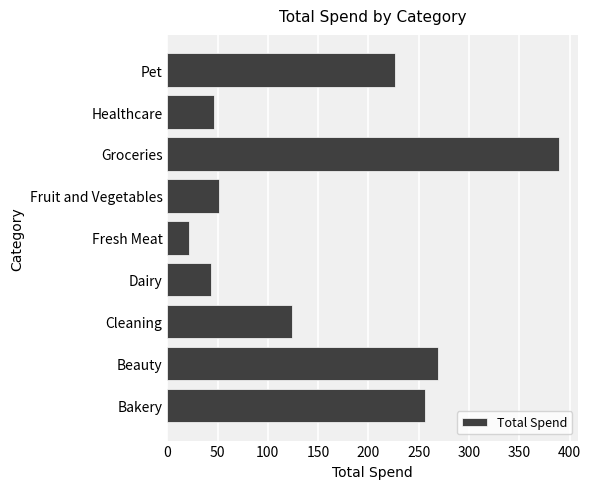

Where is the data nearest to the value 205?

Pet